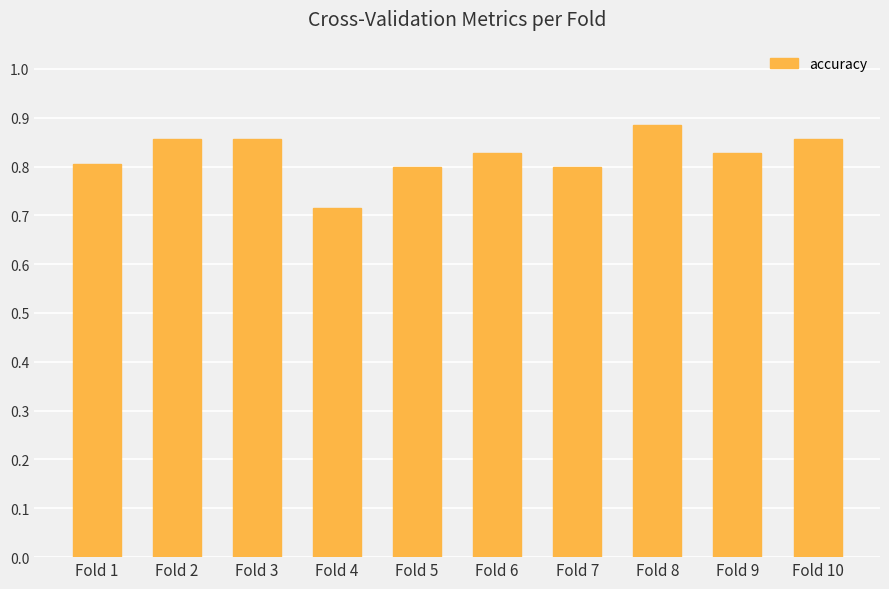

What is the sum of the values at Fold 8 and Fold 5?

1.7